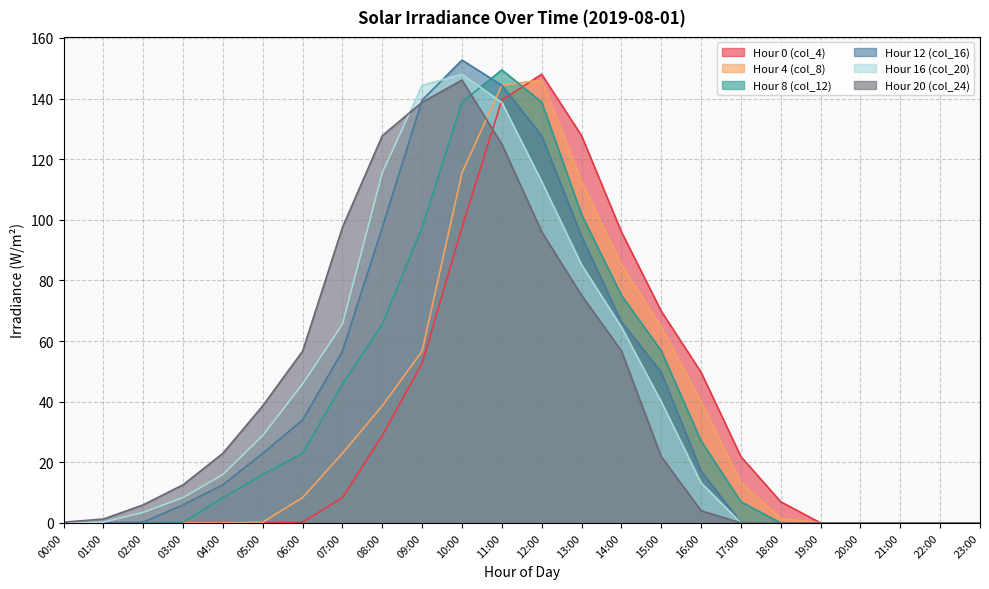

At how many categories does at least one series exceed 72?

8